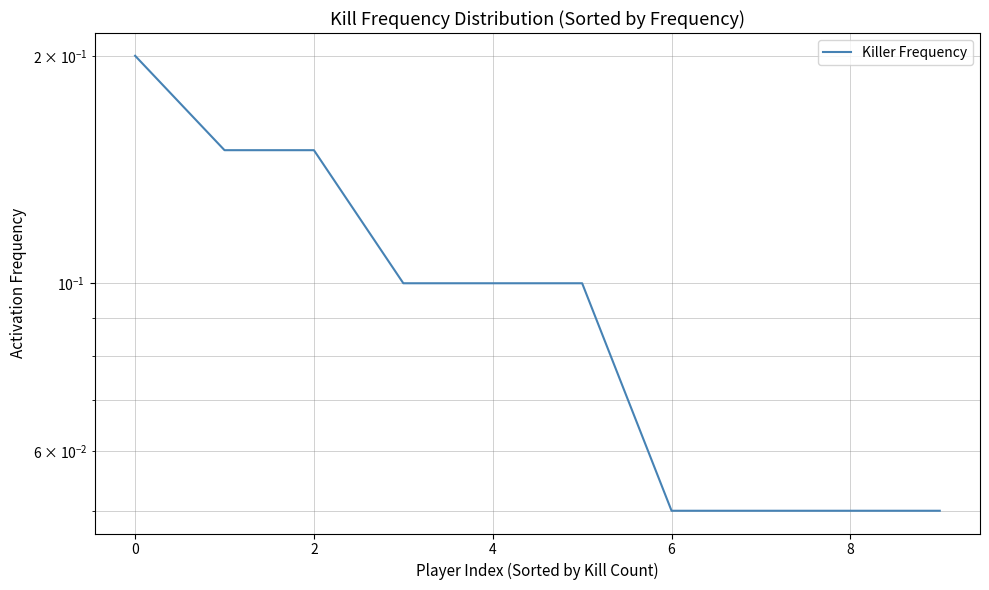

What is the difference between the maximum and minimum values?

0.2